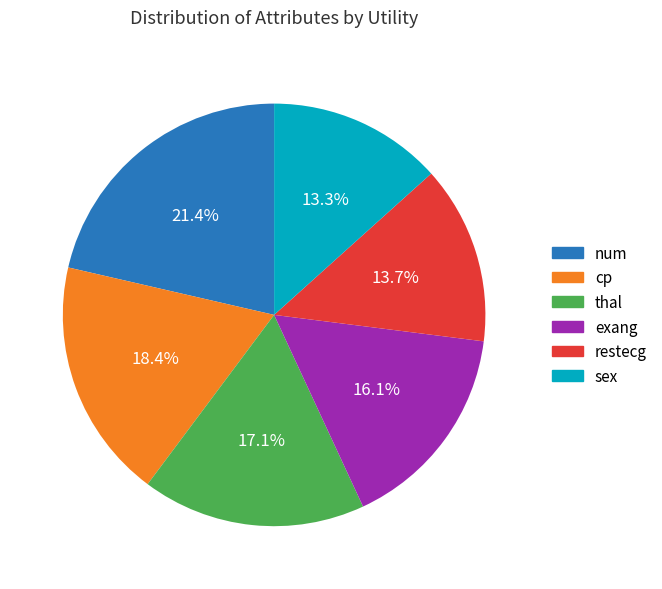

Is there any slice that represents more than half of the pie?

No